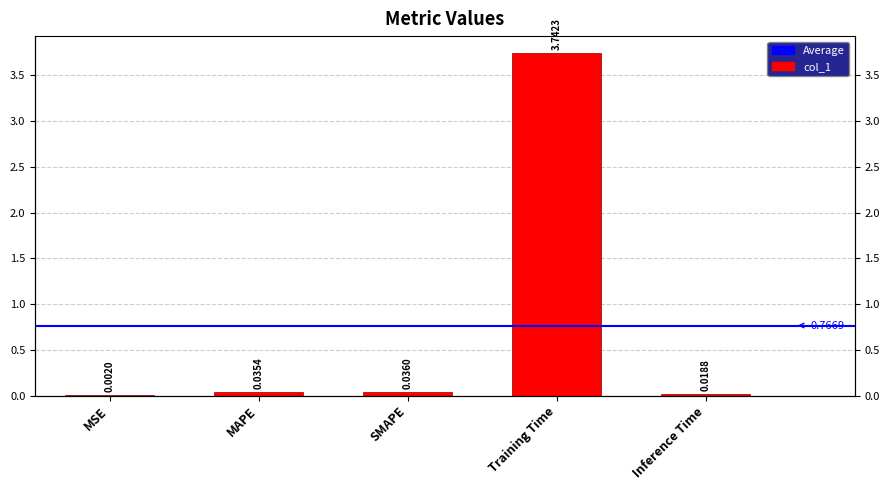

Reading left to right, extract all data points from this chart.

0.0	0.0	0.0	3.7	0.0